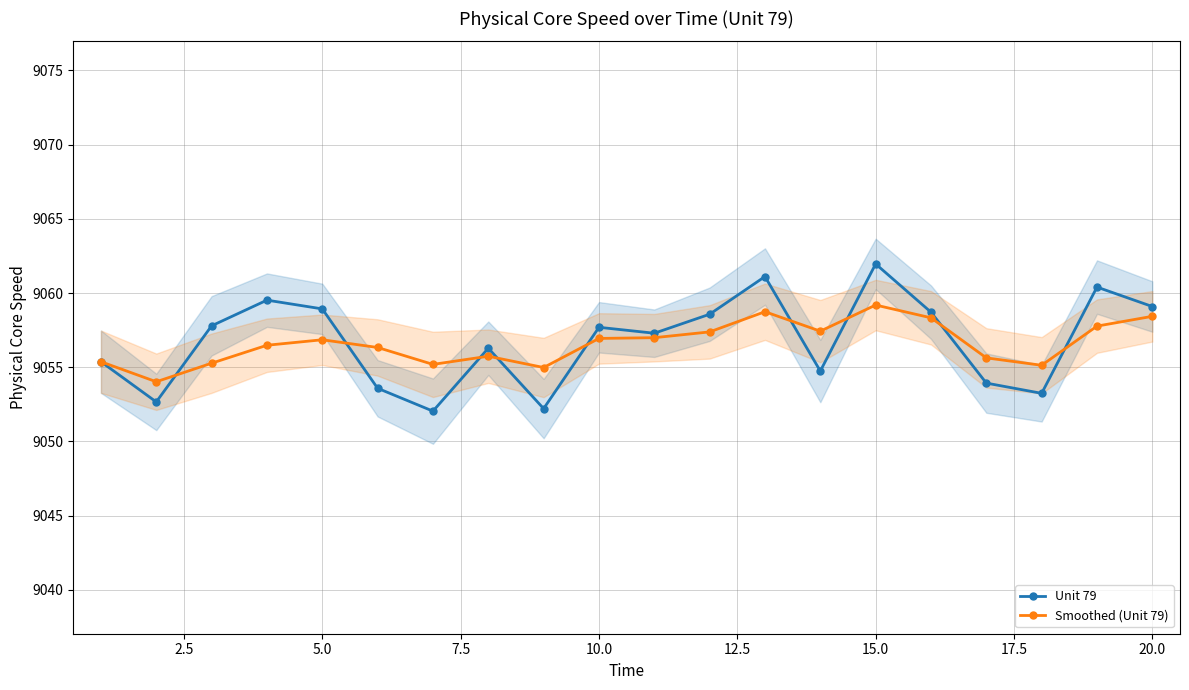

What is the difference between the maximum and minimum values in the Smoothed (Unit 79) series?

5.2